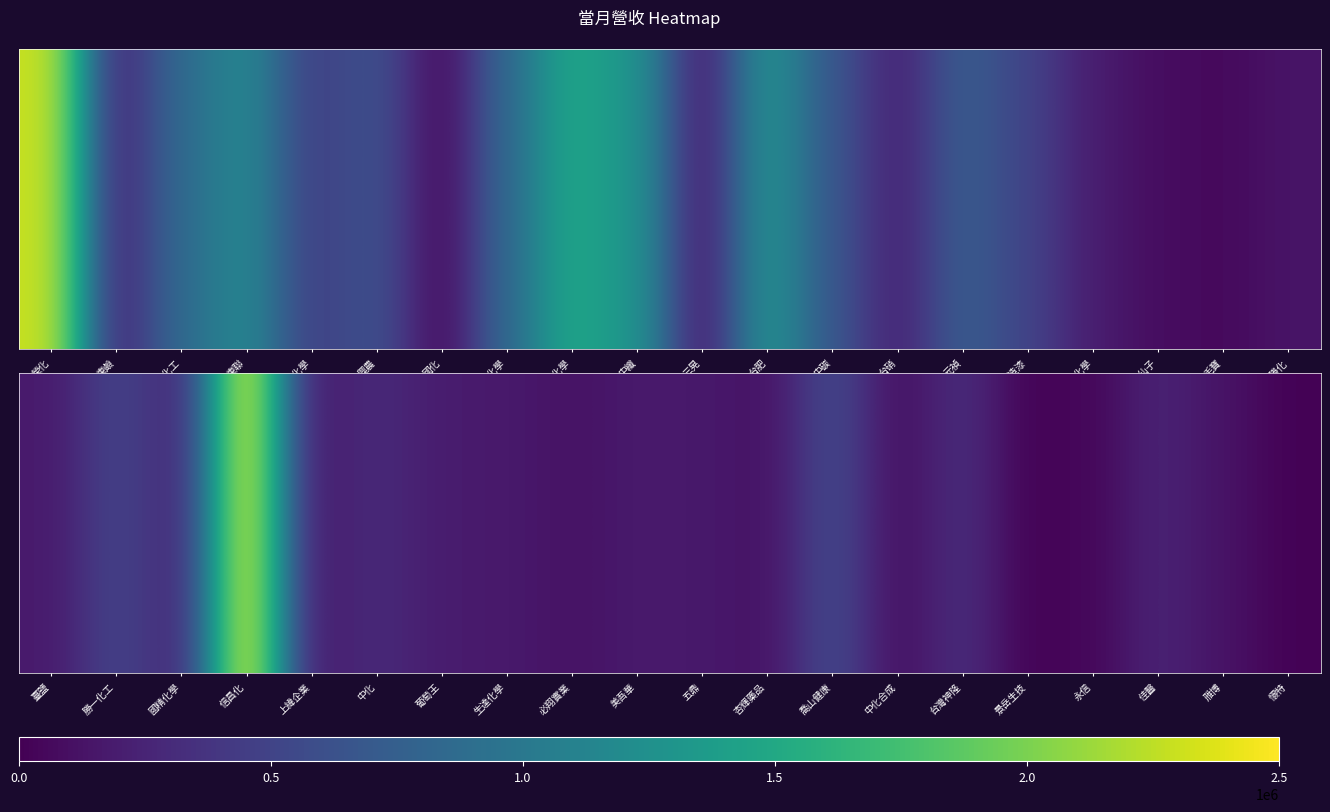

How many data points are less than 173860?

10